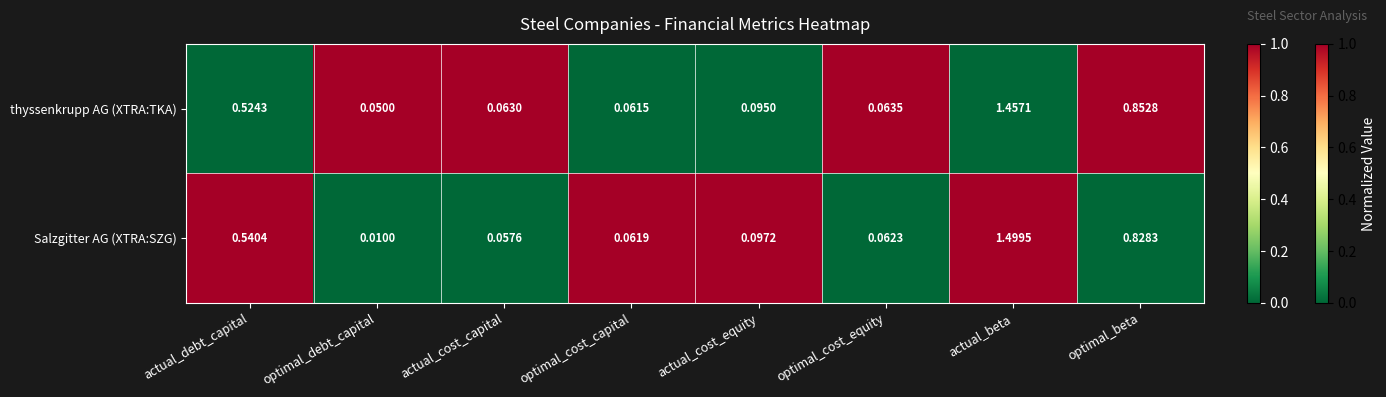

Rank the categories by Salzgitter AG (XTRA:SZG) value from highest to lowest.

actual_beta, optimal_beta, actual_debt_capital, actual_cost_equity, optimal_cost_equity, optimal_cost_capital, actual_cost_capital, optimal_debt_capital